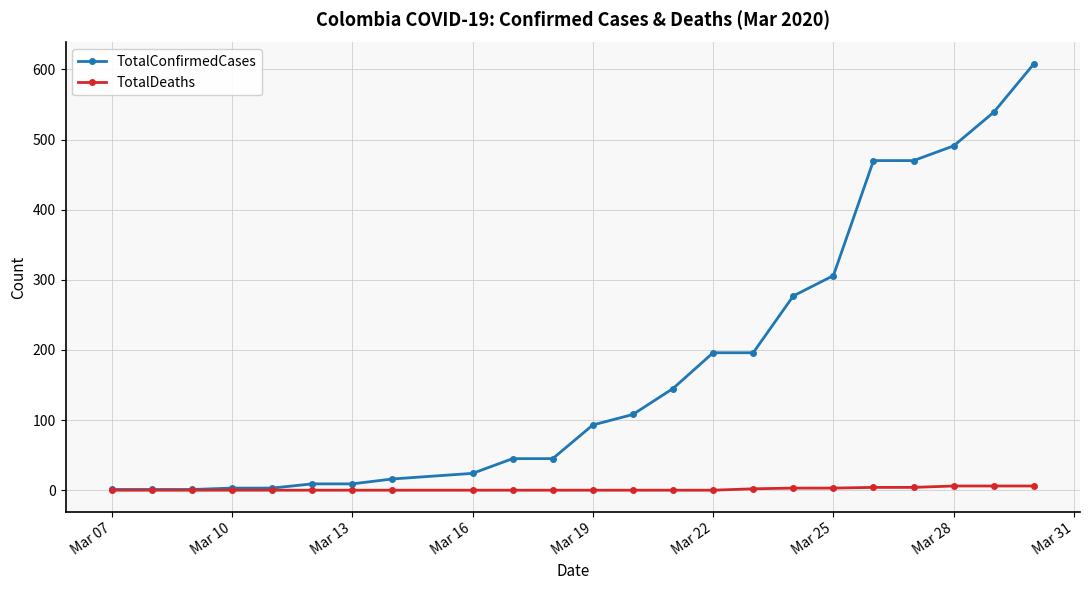

At how many categories does at least one series exceed 287?

6